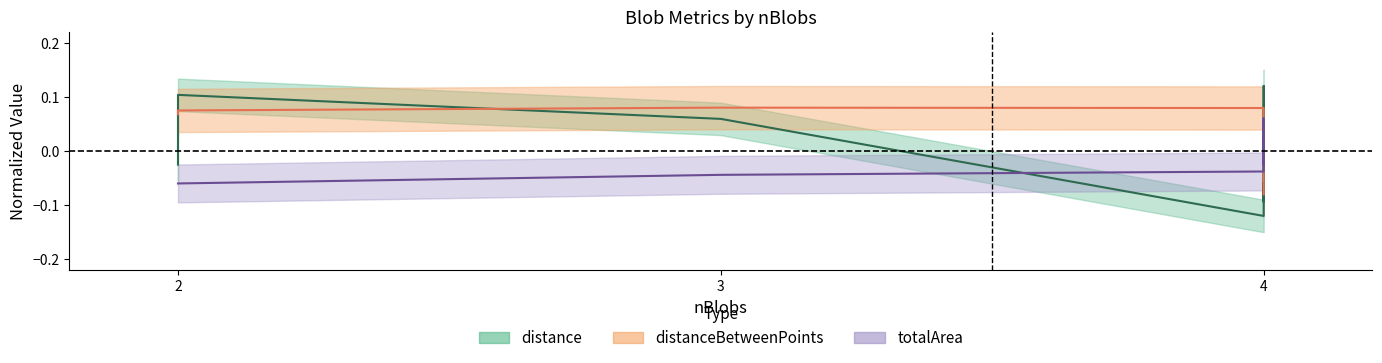

What is the difference between the highest and lowest values at 4?

0.2